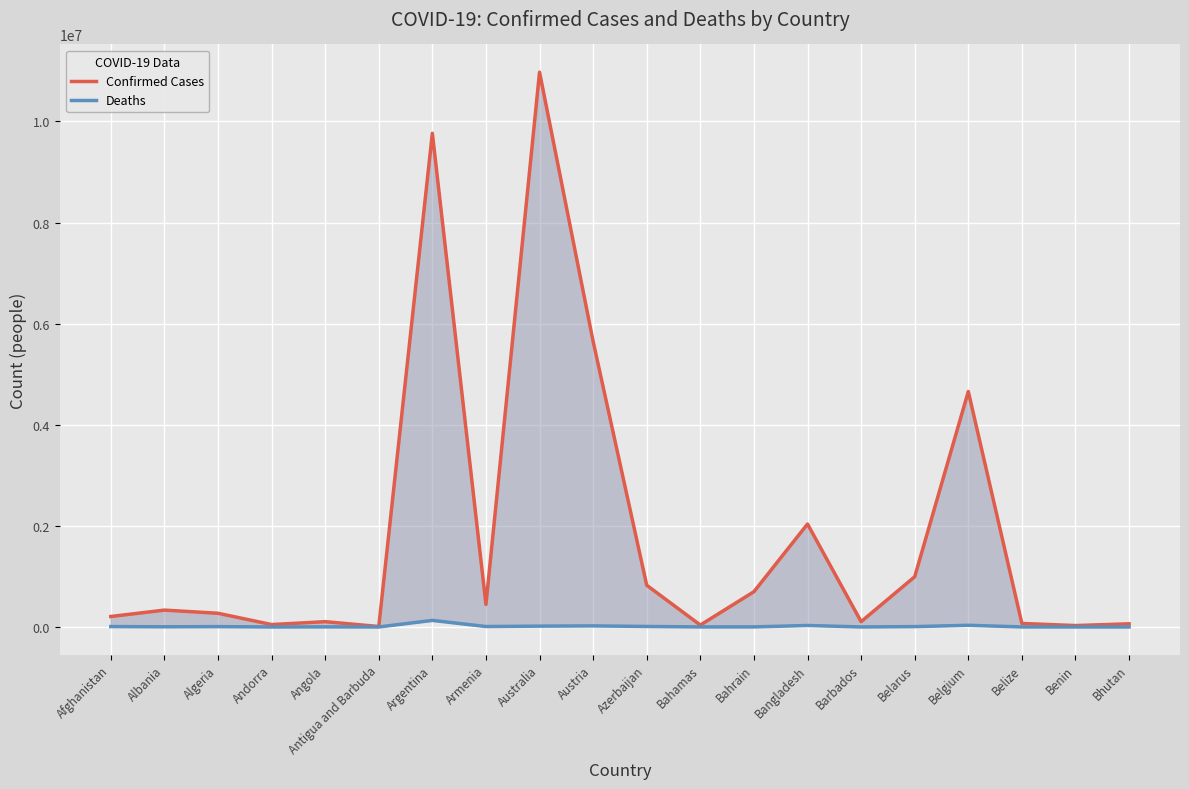

Between Antigua and Barbuda and Bahamas, which series saw the biggest shift?

Confirmed Cases